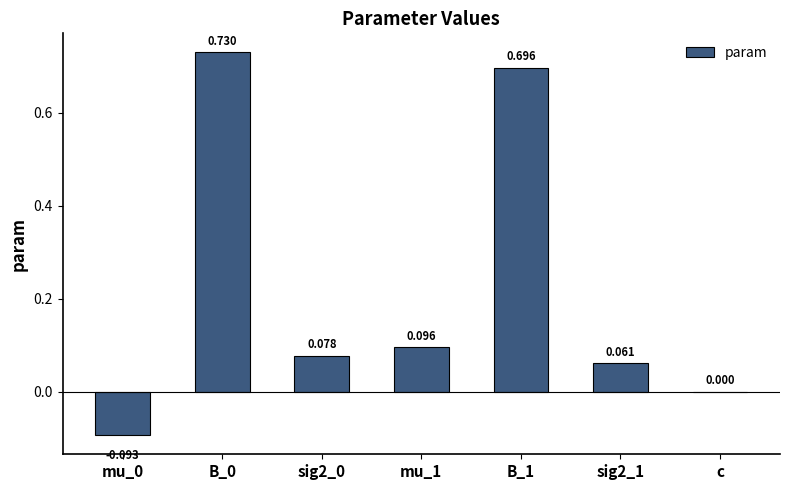

At which label is the value closest to 0?

c